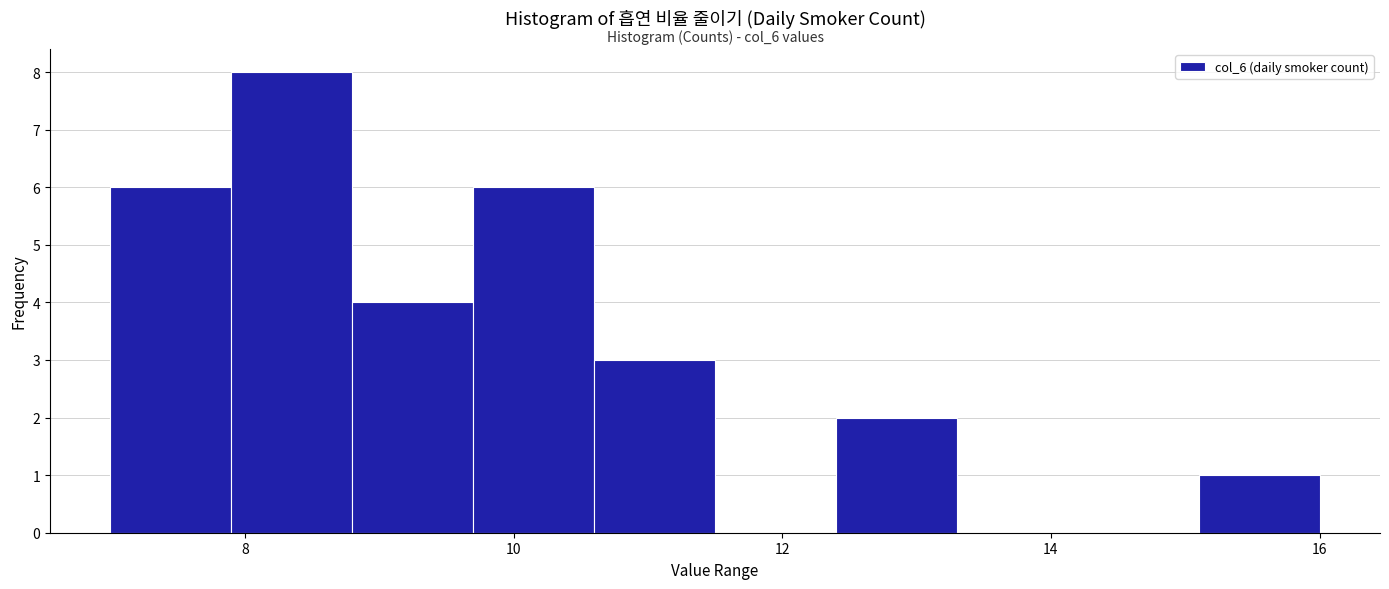

Over which range of the x-axis is the bar tallest?

7.9 to 8.8